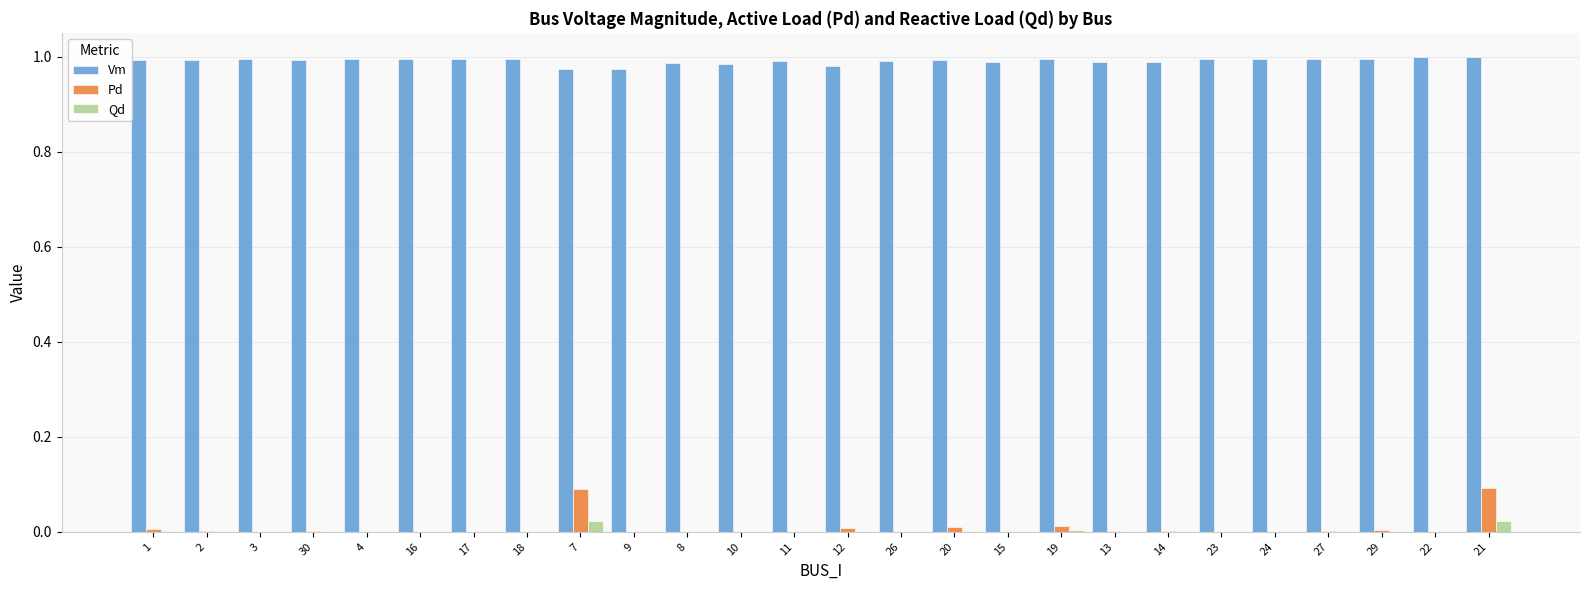

Is the value of Vm at 3 greater than the value of Qd at 13?

Yes